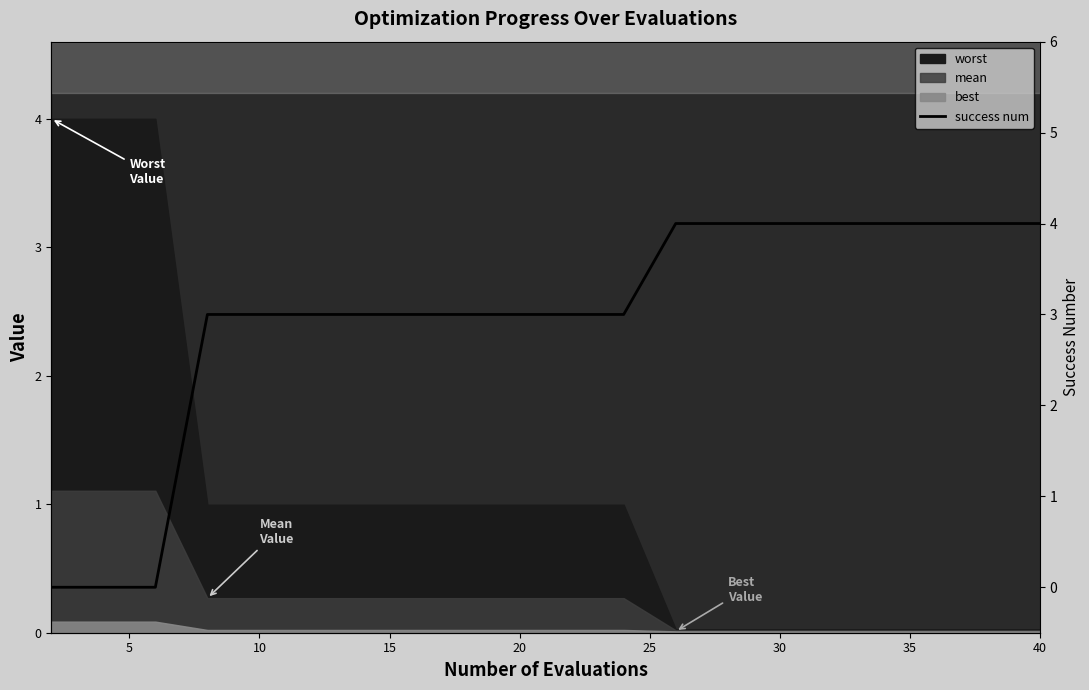

Is it true that the value at 10 is 0?

True